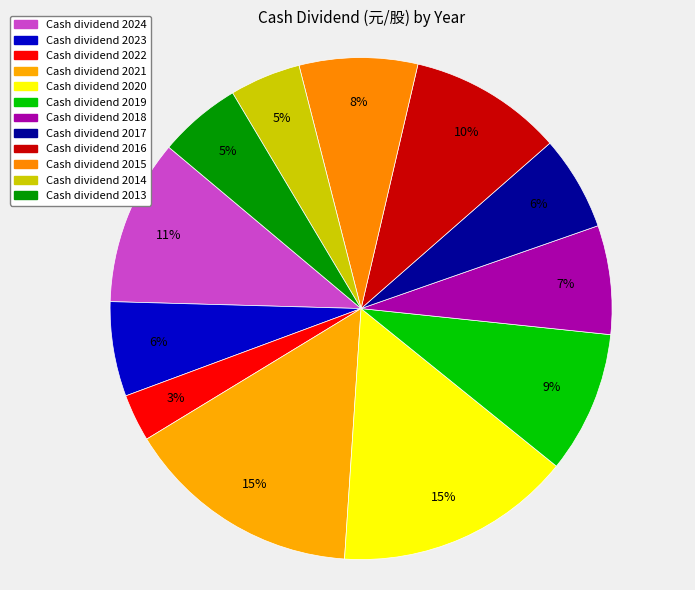

Rank the categories by value from highest to lowest.

2021, 2020, 2024, 2016, 2019, 2015, 2018, 2023, 2017, 2013, 2014, 2022